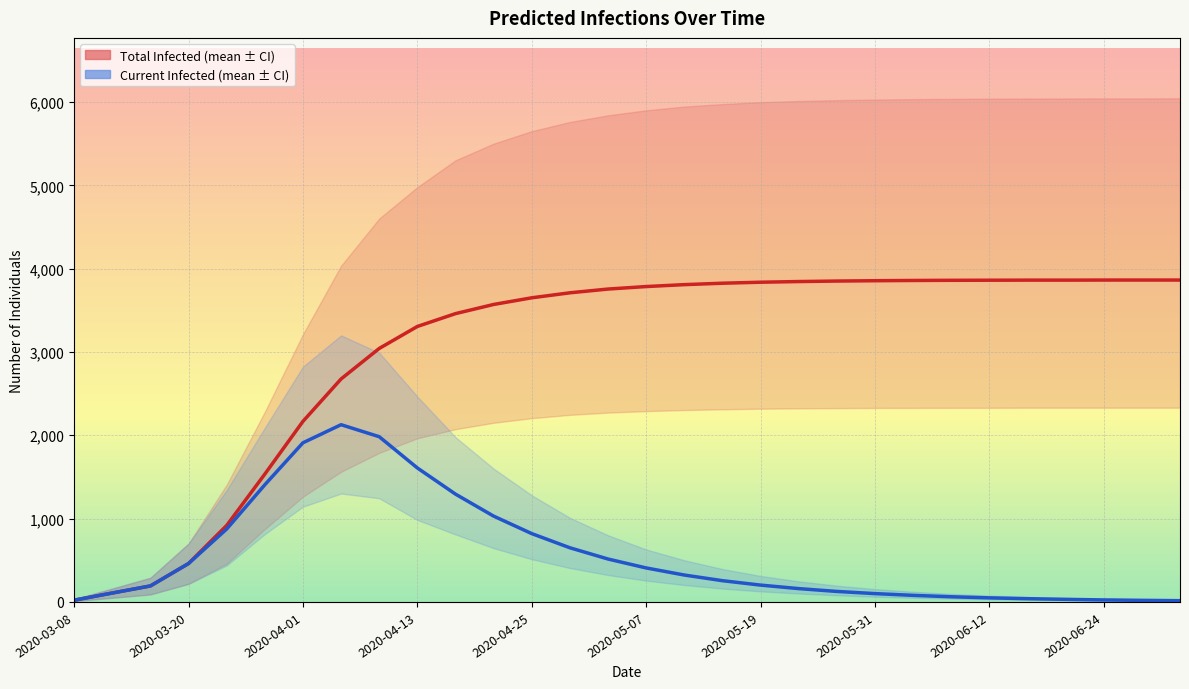

How many lines are shown in the chart?

2